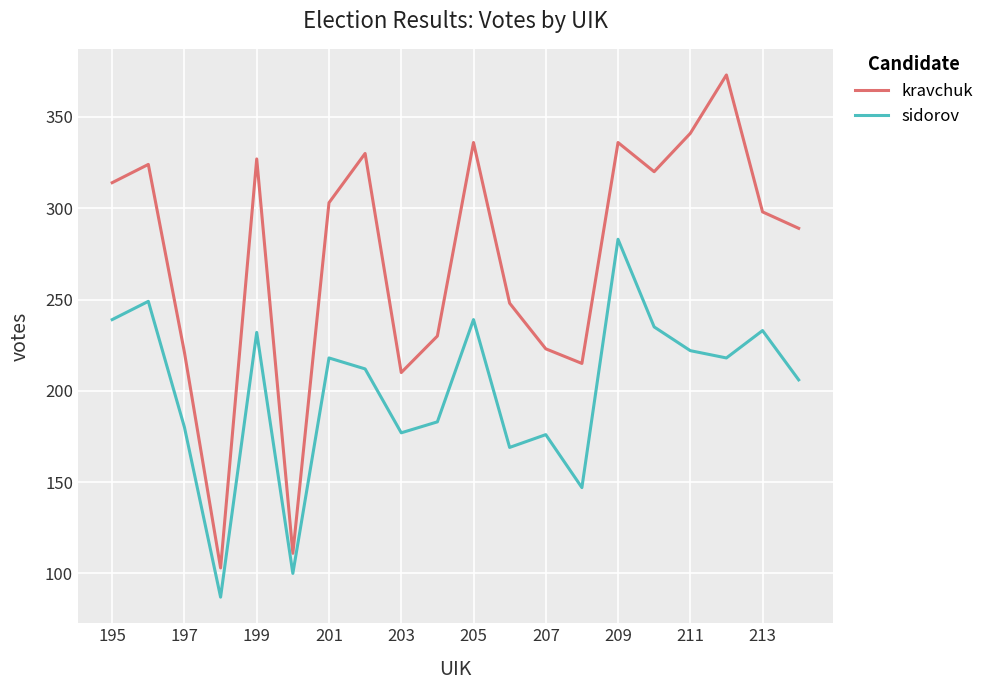

What is the maximum value shown in the chart?

373